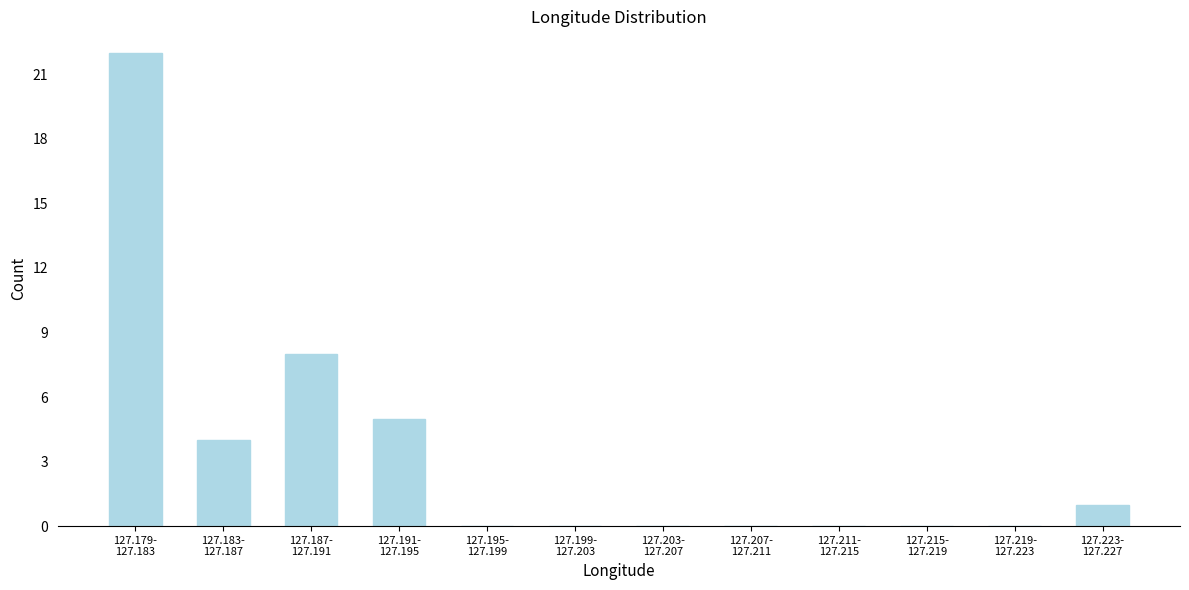

What is the maximum value shown in the chart?

22